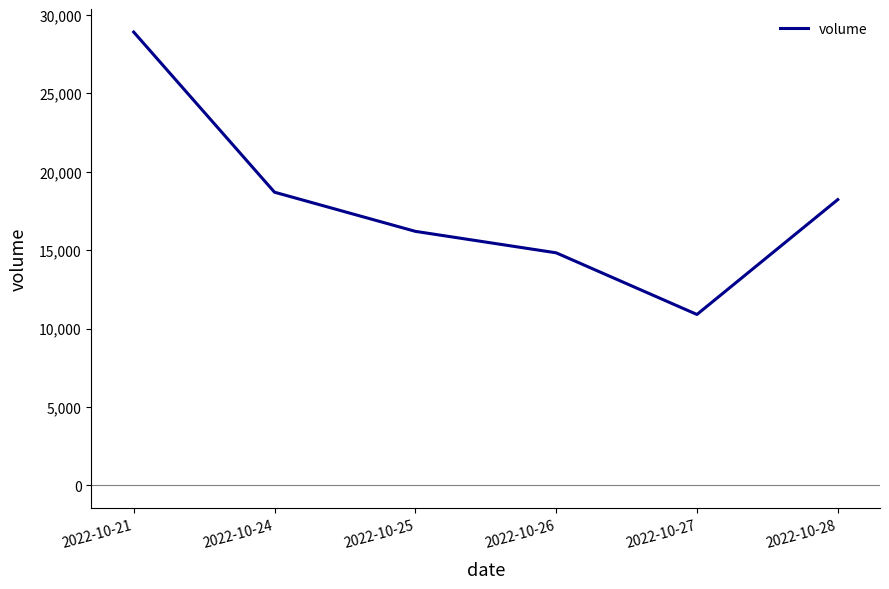

What is the difference between the values at 2022-10-26 and 2022-10-25?

1368